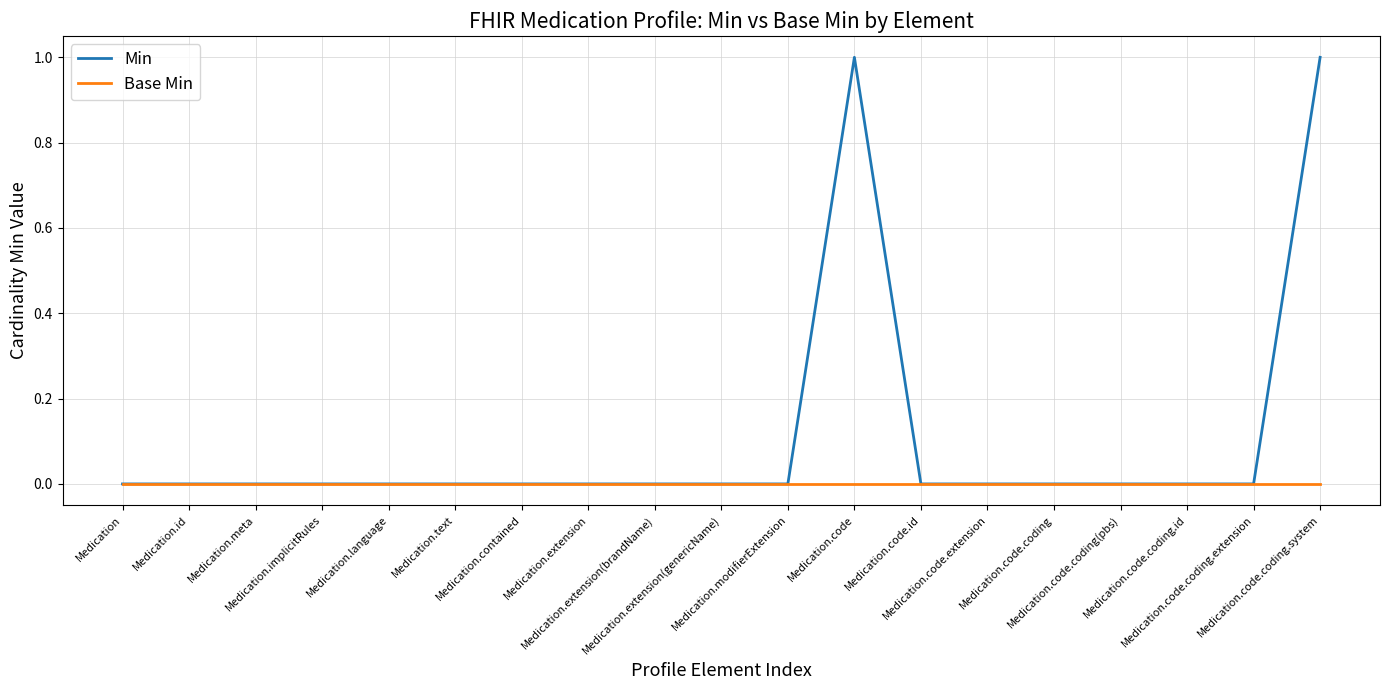

What position from the right is Medication.code.coding.system?

1